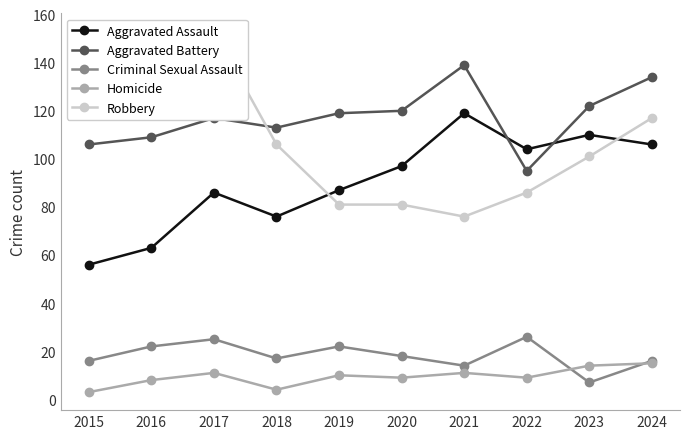

At how many categories does at least one series exceed 56?

10